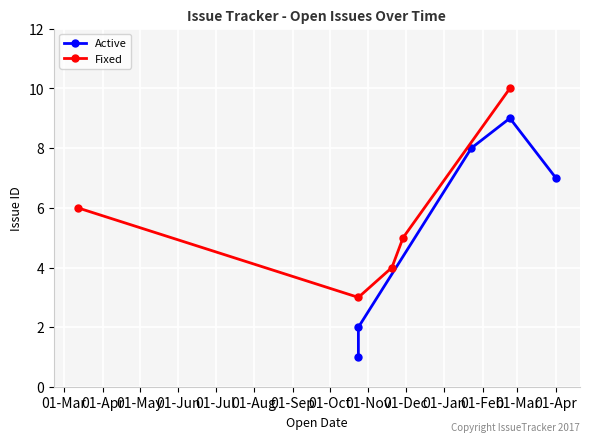

True or false: Fixed has more than 1 interior local peaks.

False